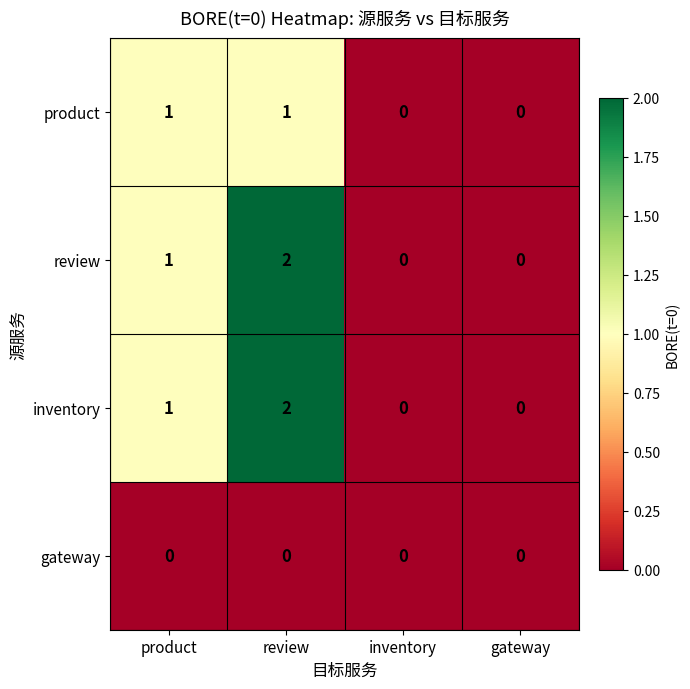

How many distinct data groups are displayed?

4